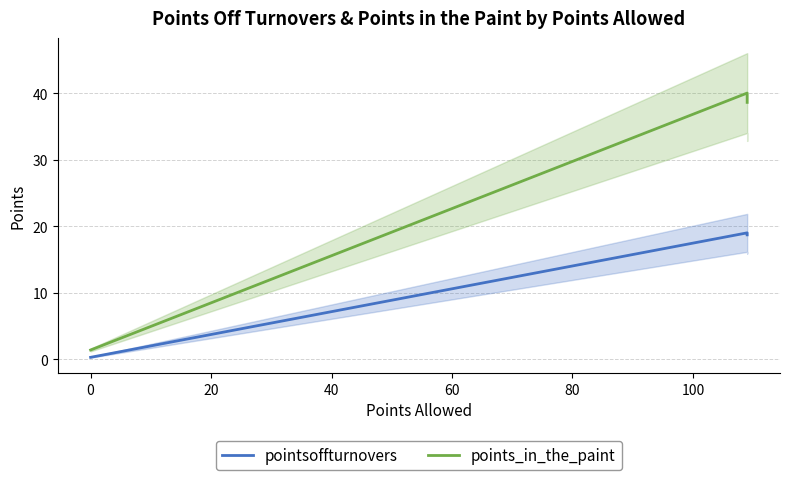

List the series in order of their overall mean, highest first.

points_in_the_paint, pointsoffturnovers